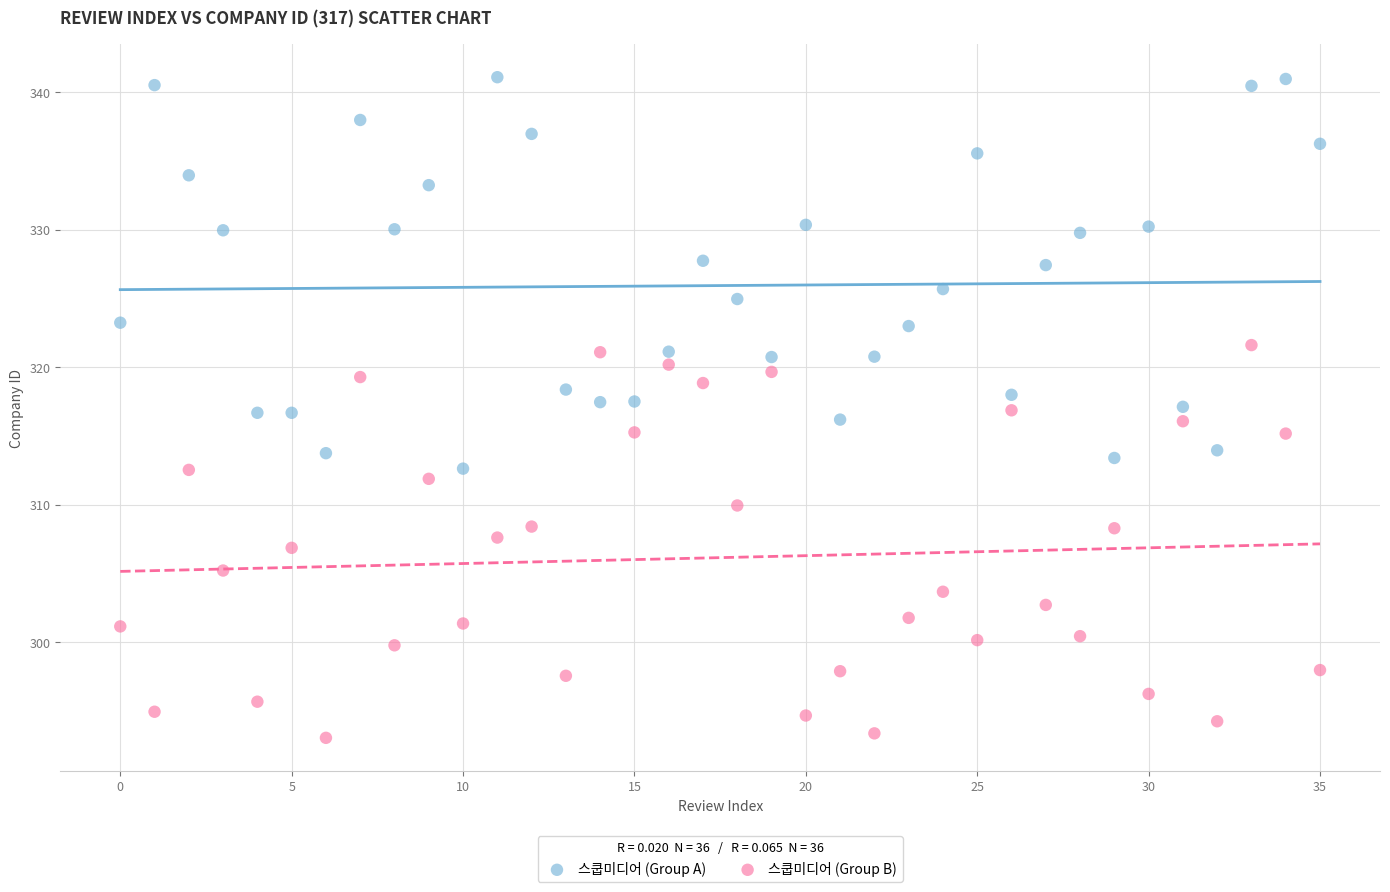

Which series contains the lowest Y value?

스쿱미디어 (Group B)